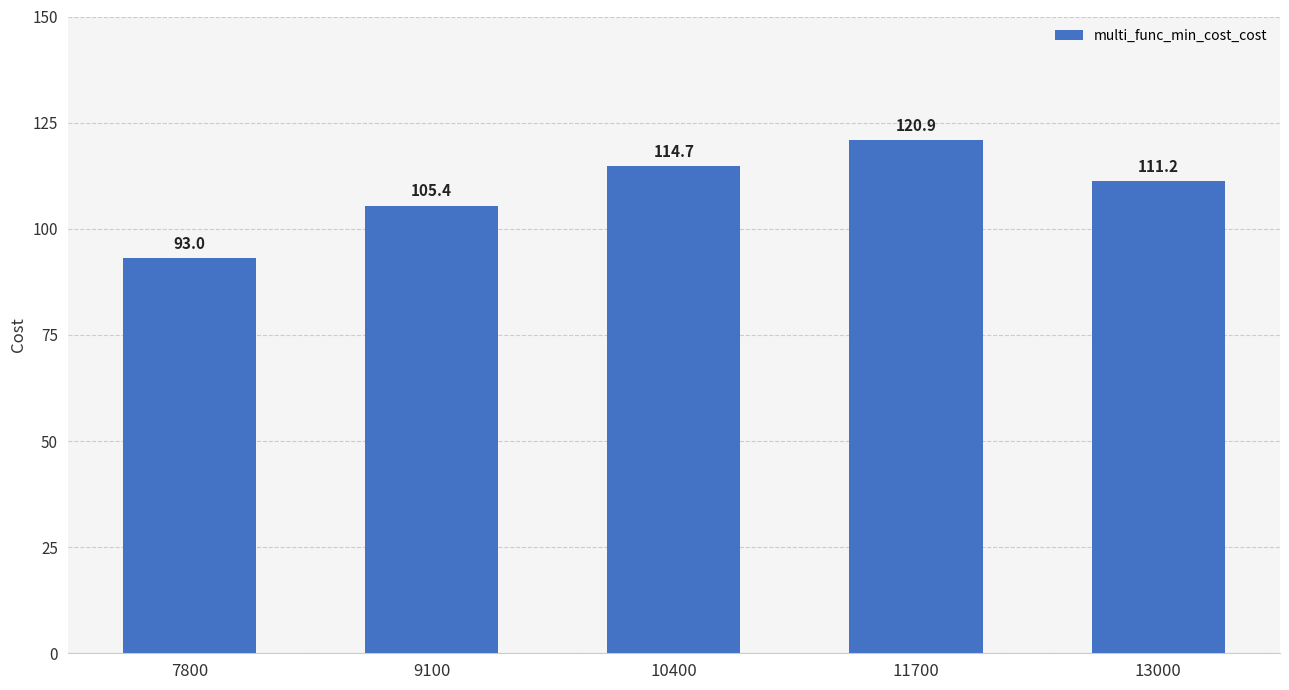

What is the value of the 2nd bar from the left?

105.4